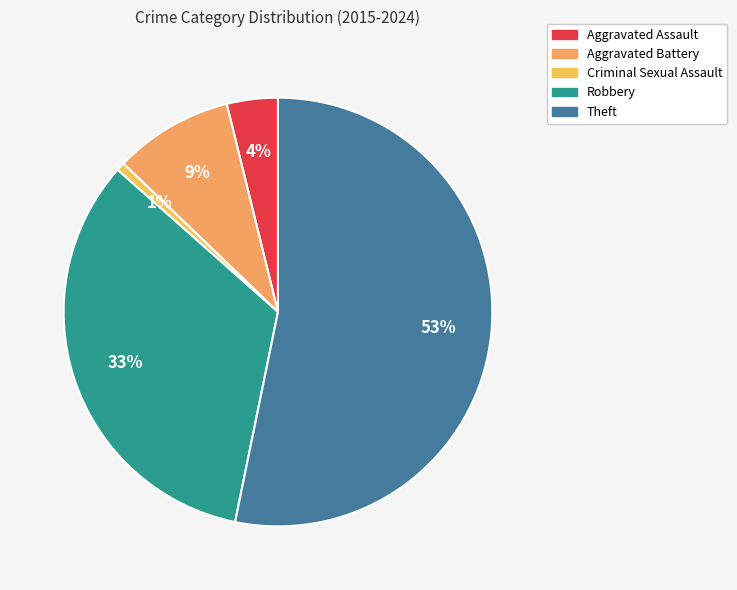

Is it true that Aggravated Battery is 14% of the pie?

False